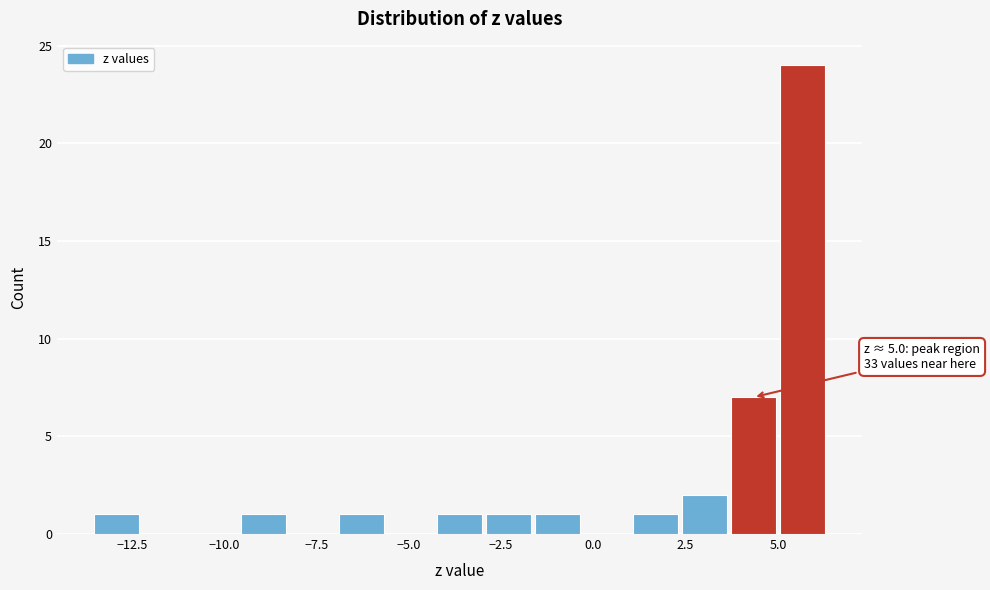

Read against the x-axis, roughly where is the centre of the tallest bar?

5.5